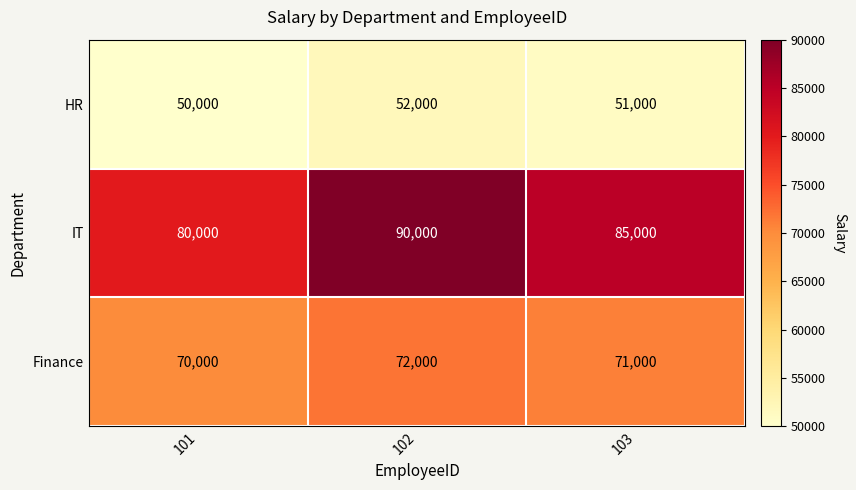

Which series changed the most between 101 and 102?

IT